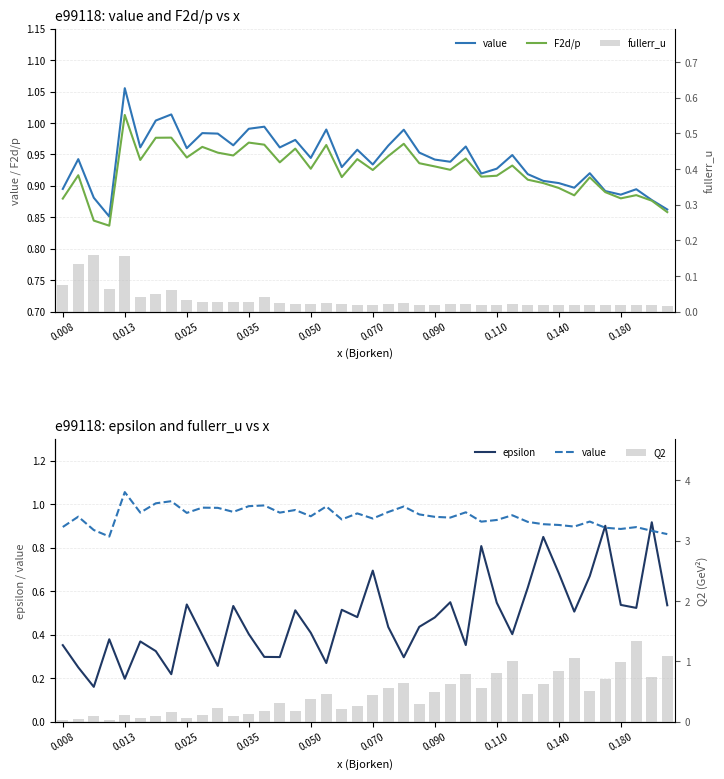

The value series shows 0.6 at 0.110. True or false?

False